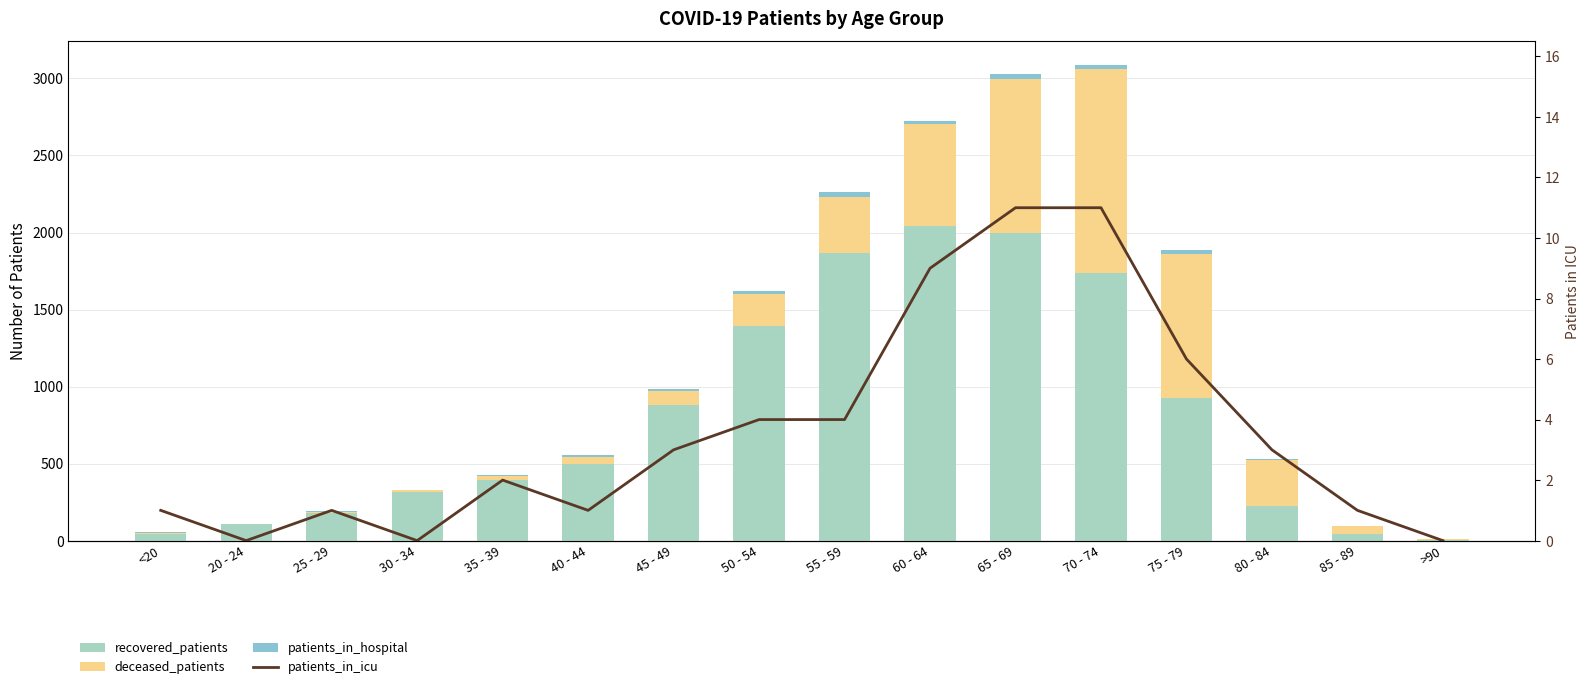

Between 55 - 59 and 60 - 64, which is larger?

60 - 64